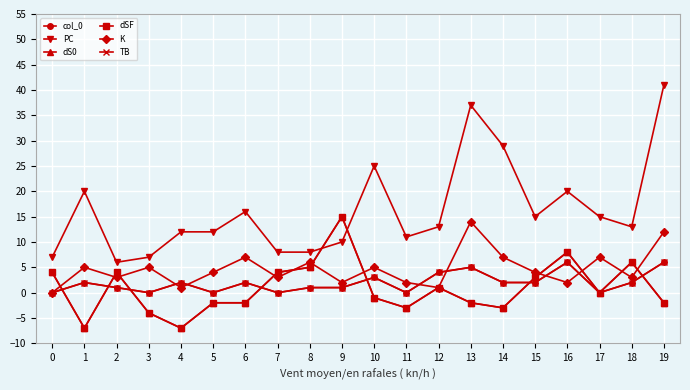

What is the total value across all series at 13?

57